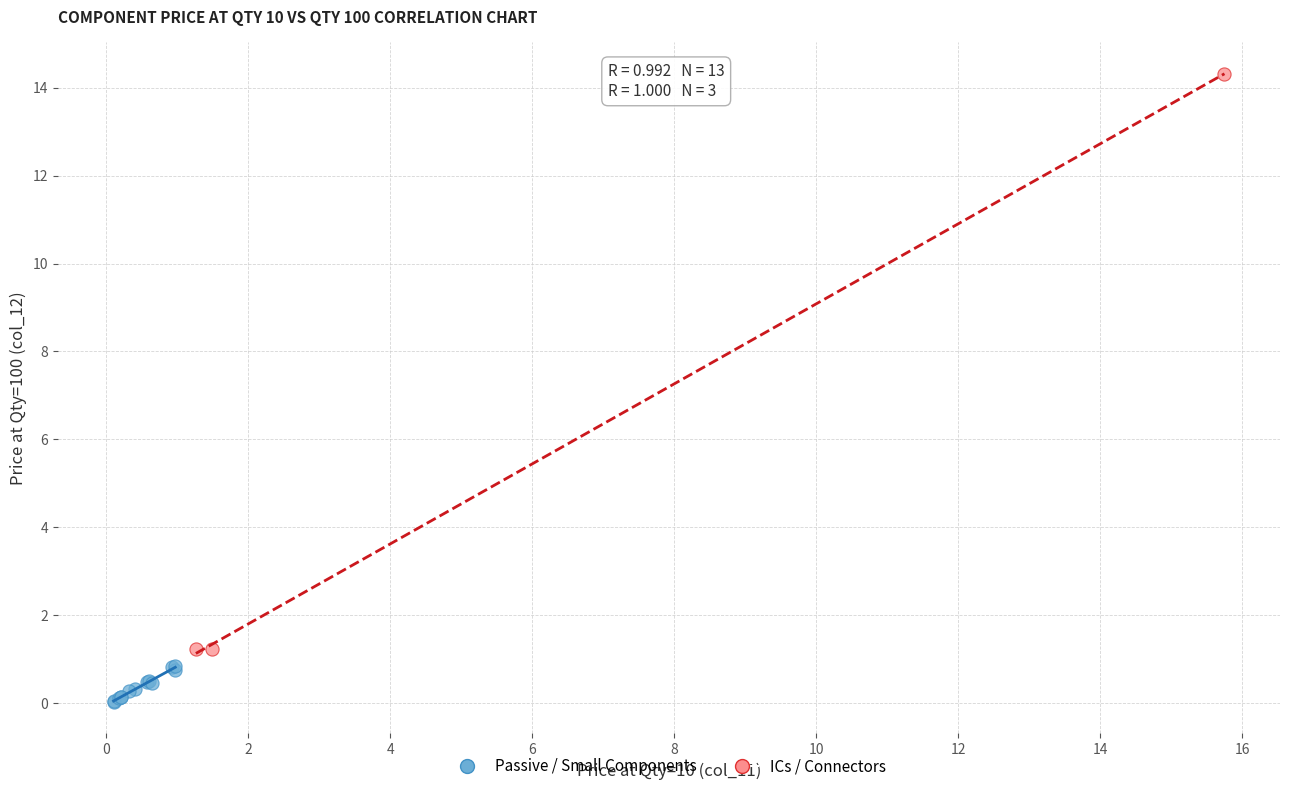

Which series contains the highest Y value?

ICs / Connectors